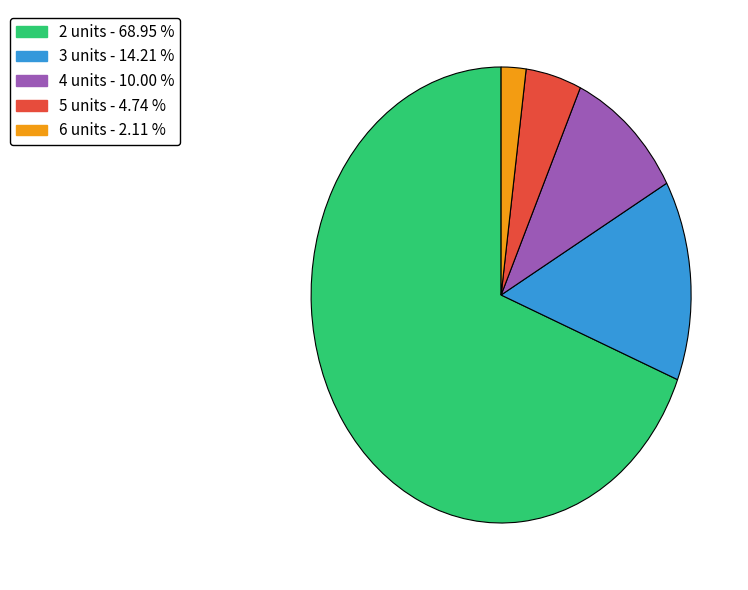

What is the largest slice in the pie chart?

2